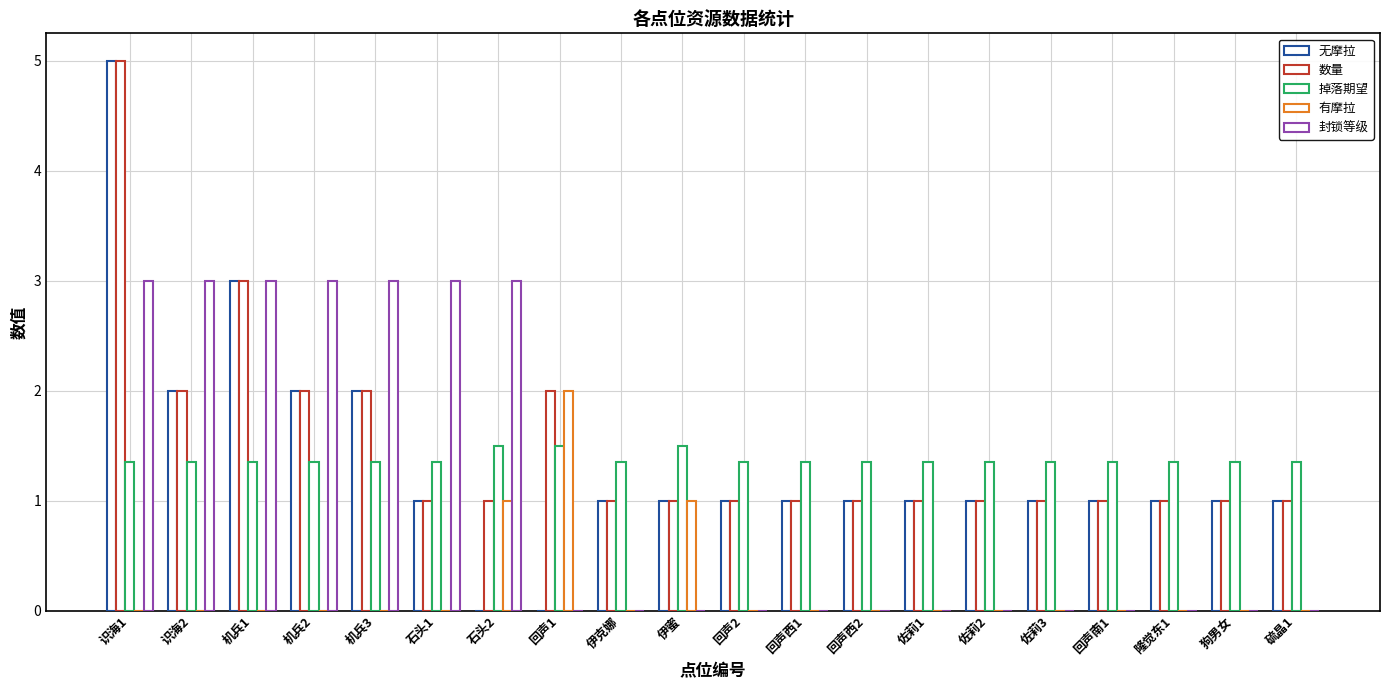

Is the value of 数量 at 回声1 greater than the value of 封锁等级 at 回声西1?

Yes